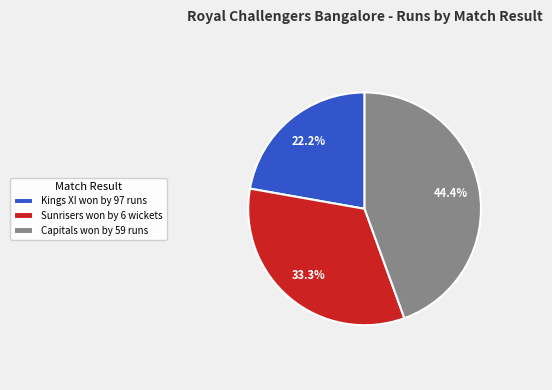

Does any single category account for the majority?

No